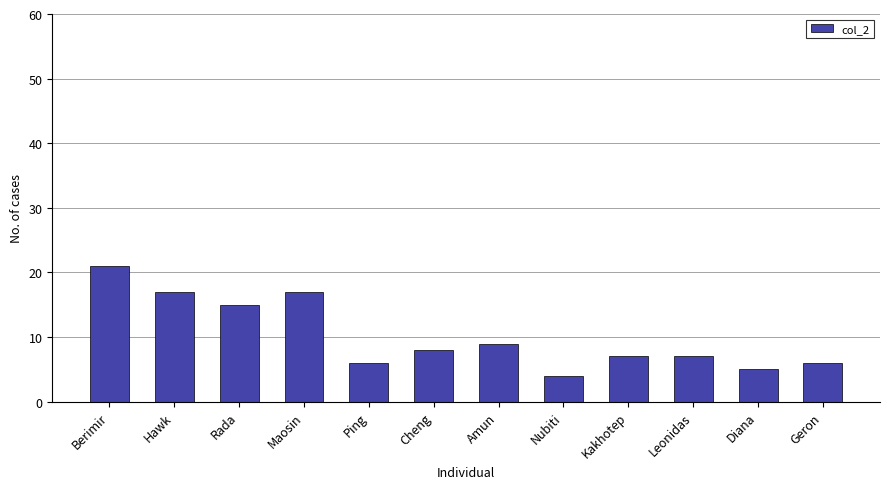

Reading left to right, what are all the values shown in this chart?

21	17	15	17	6	8	9	4	7	7	5	6